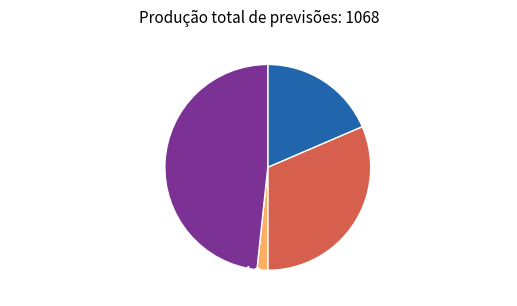

The Actual 1 / Predicted 0 slice represents 2% of the pie. True or false?

True